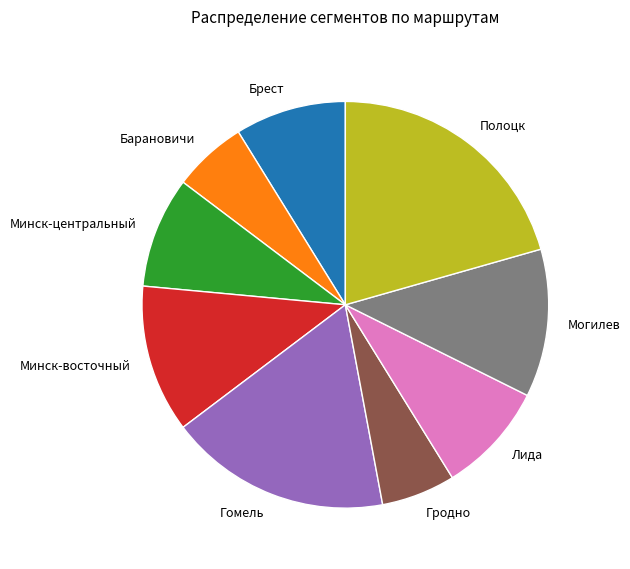

Do Брест and Минск-восточный together represent more than half of the pie?

No